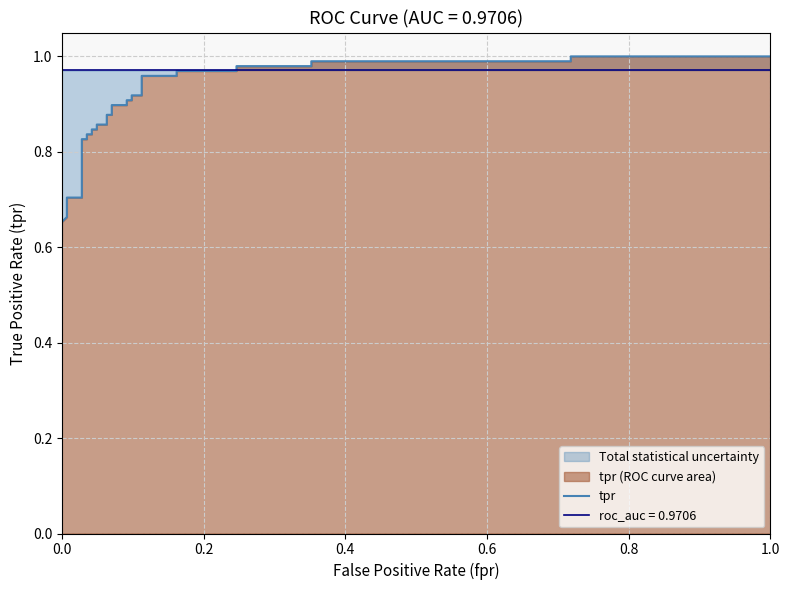

Count the number of categories in the chart.

32